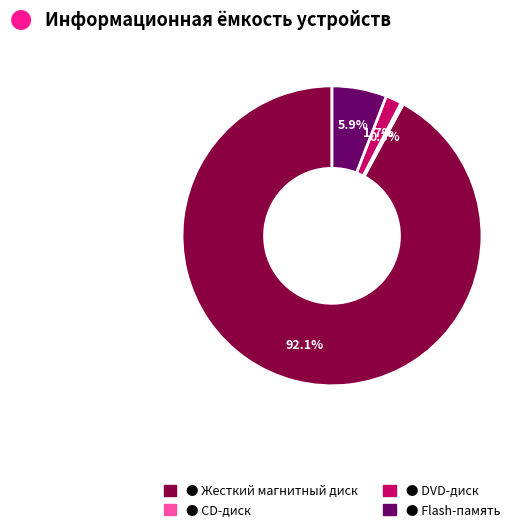

Is there any slice that represents more than half of the pie?

Yes